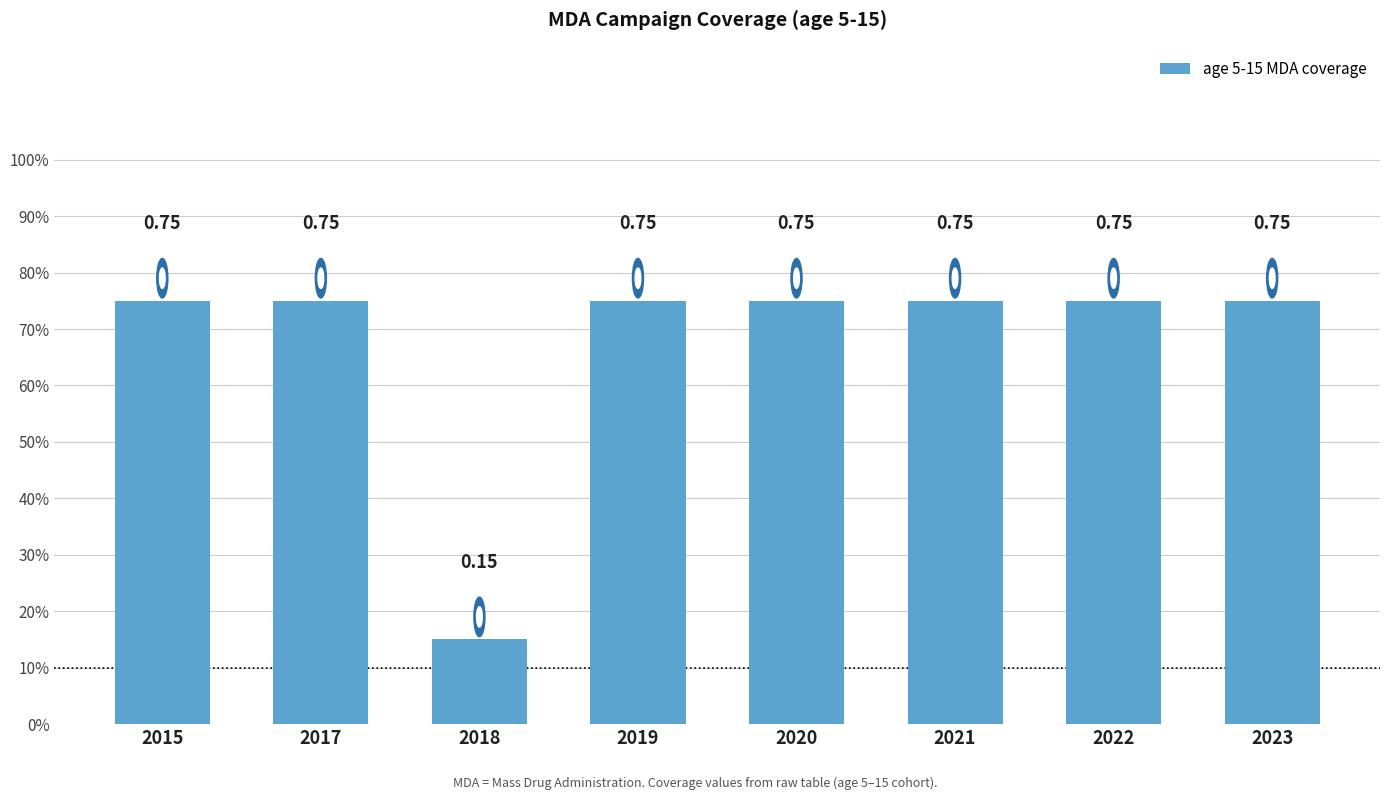

What is the value of the 7th bar from the left?

0.8